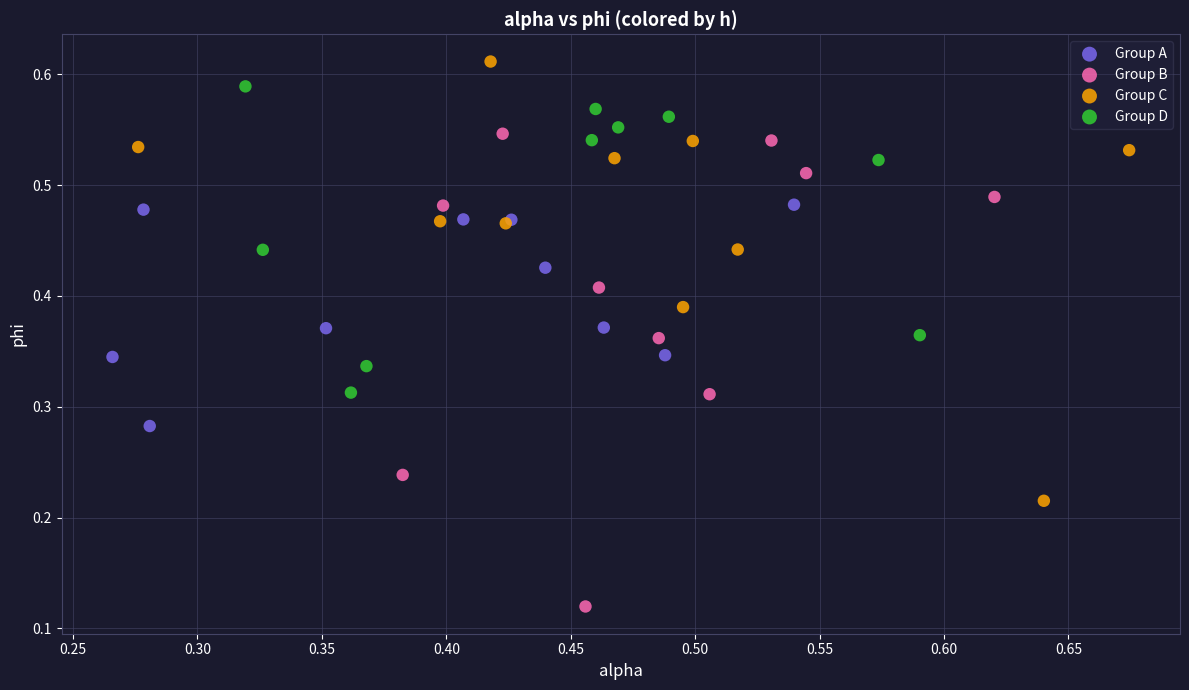

Which series has the largest Y range (max minus min)?

Group B